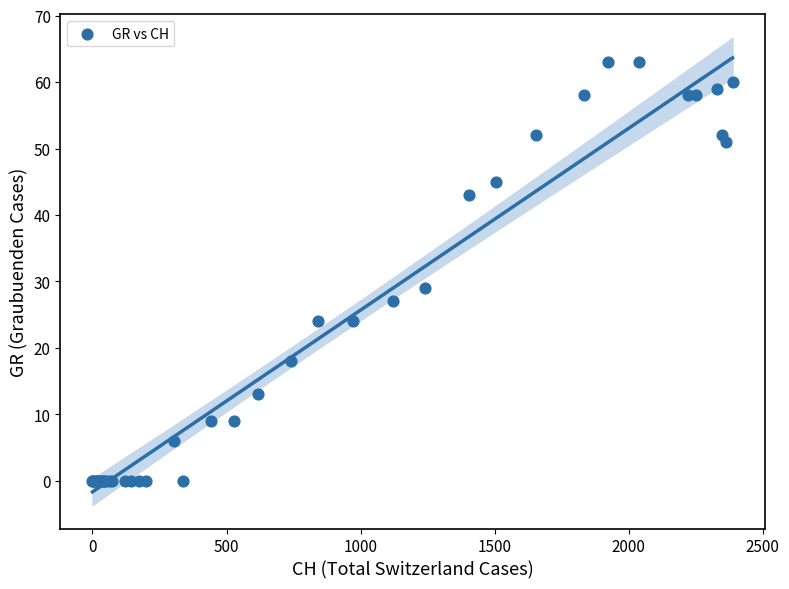

What Y value in the scatter plot is closest to 31?

29